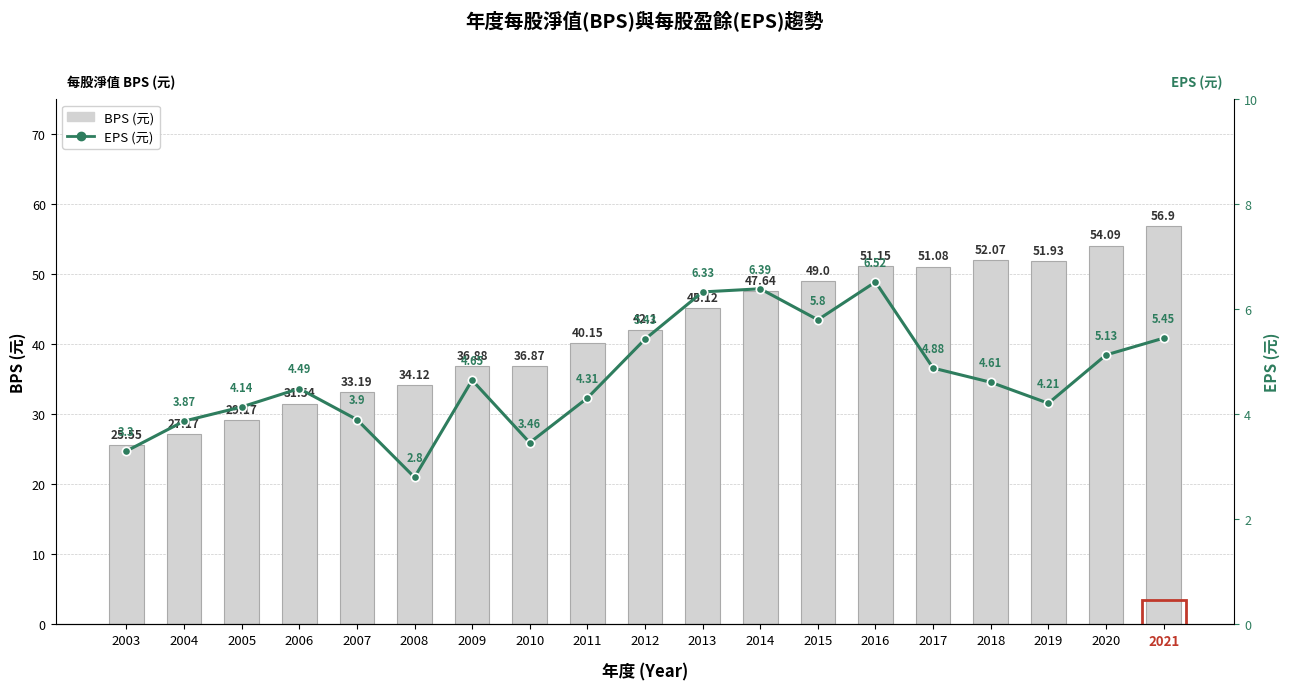

At 2010, list the series in order from largest to smallest.

BPS (元), EPS (元)